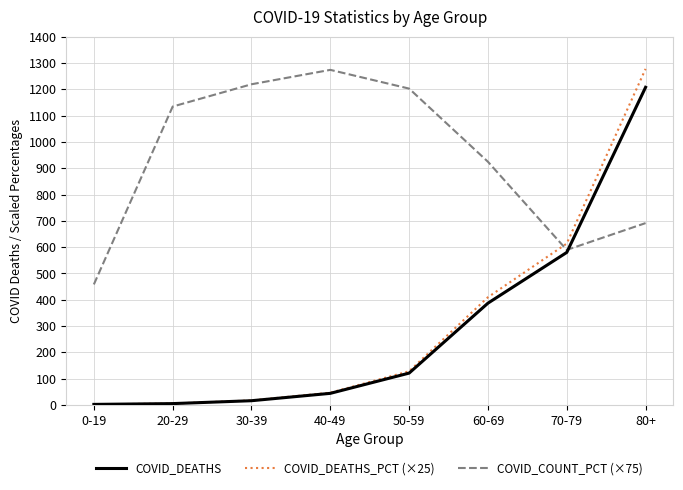

Rank the series at 60-69 from lowest to highest value.

COVID_DEATHS, COVID_DEATHS_PCT (×25), COVID_COUNT_PCT (×75)